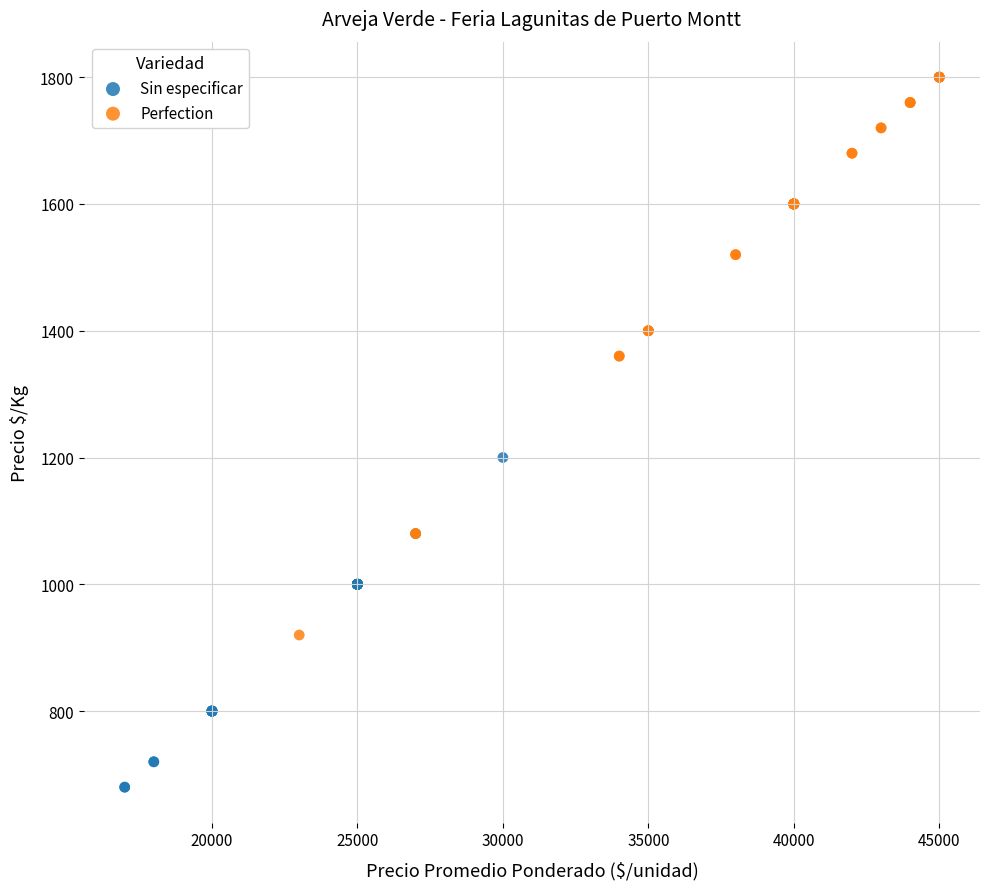

Which series contains the highest Y value?

Perfection